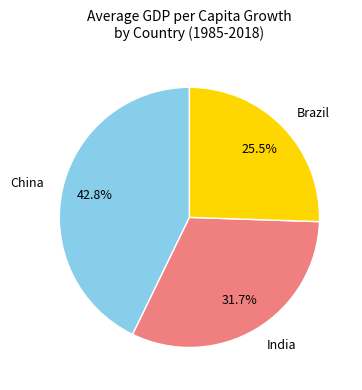

Does any single category account for the majority?

No